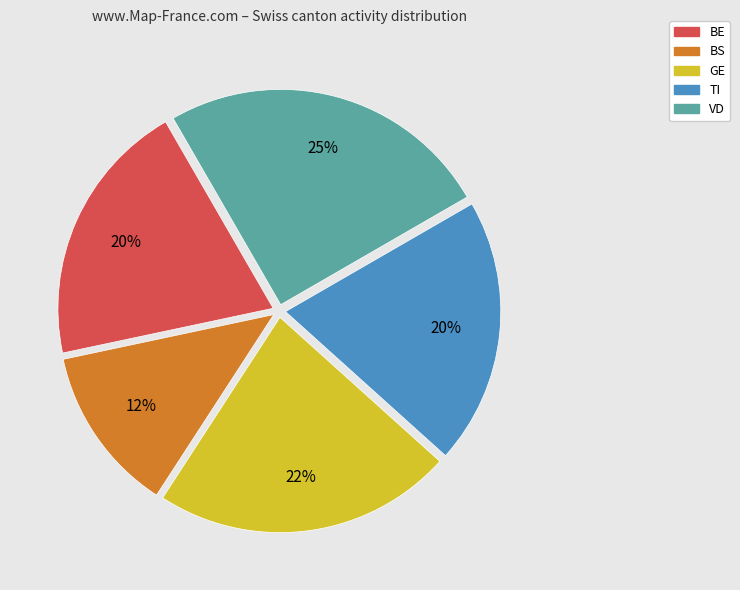

To the nearest percent, what is the average slice percentage?

20%